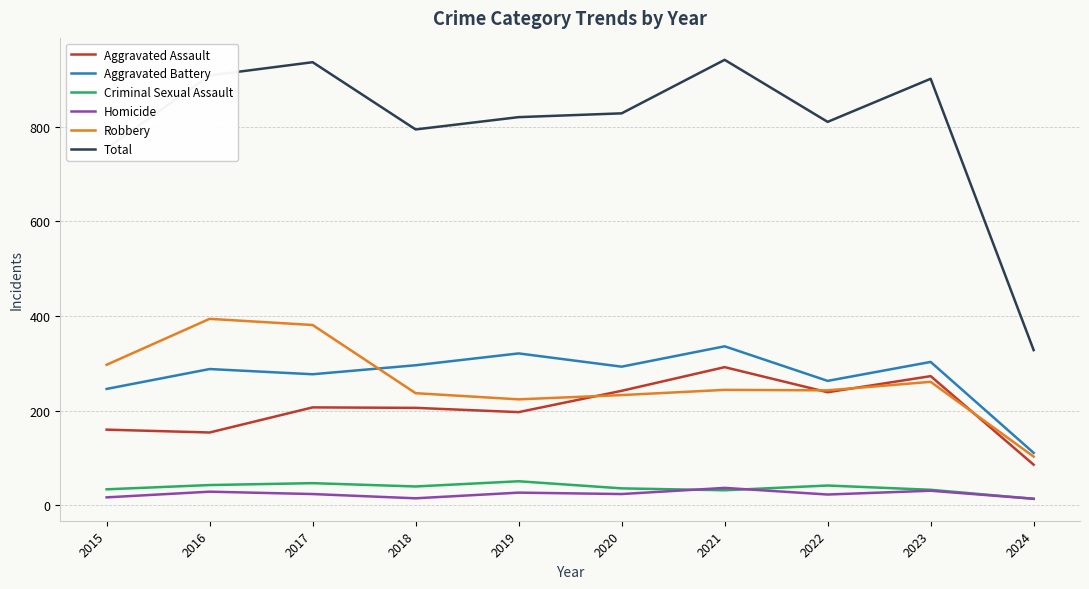

At which category does Total reach its first local peak?

2017